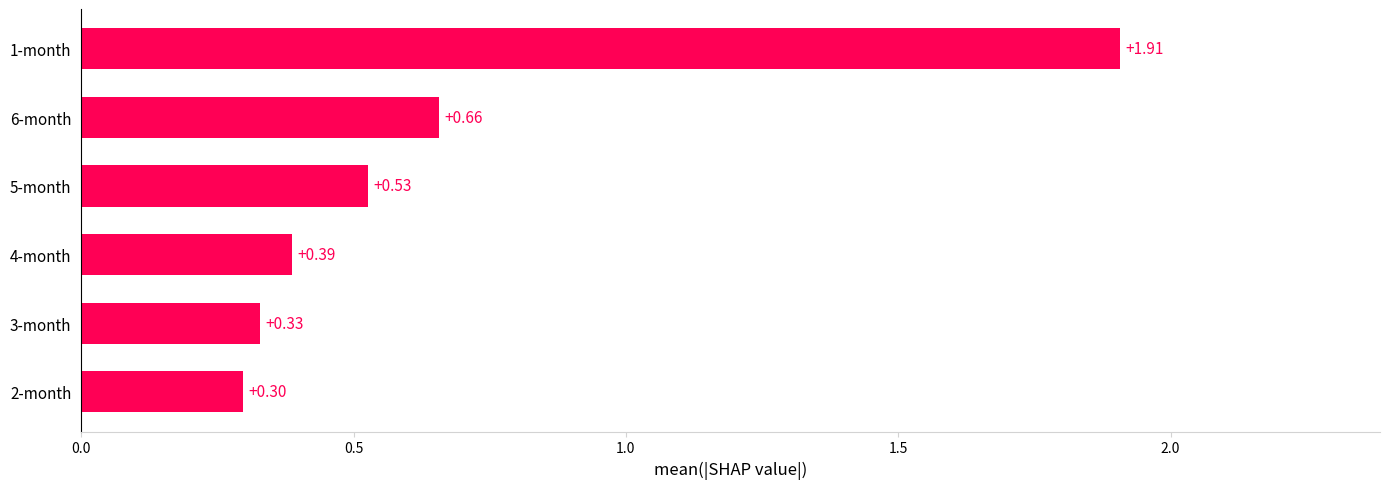

What is the difference between the values at 2-month and 1-month?

1.6